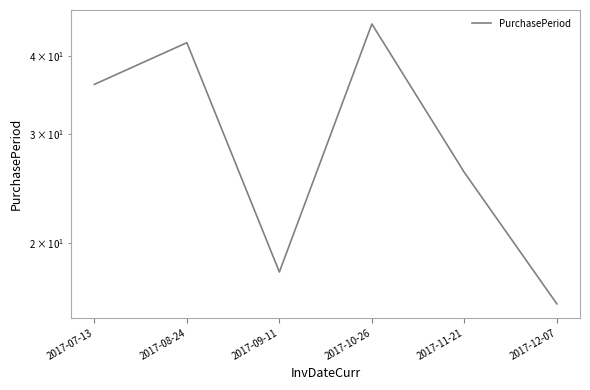

What is the difference between the values at 2017-11-21 and 2017-08-24?

16